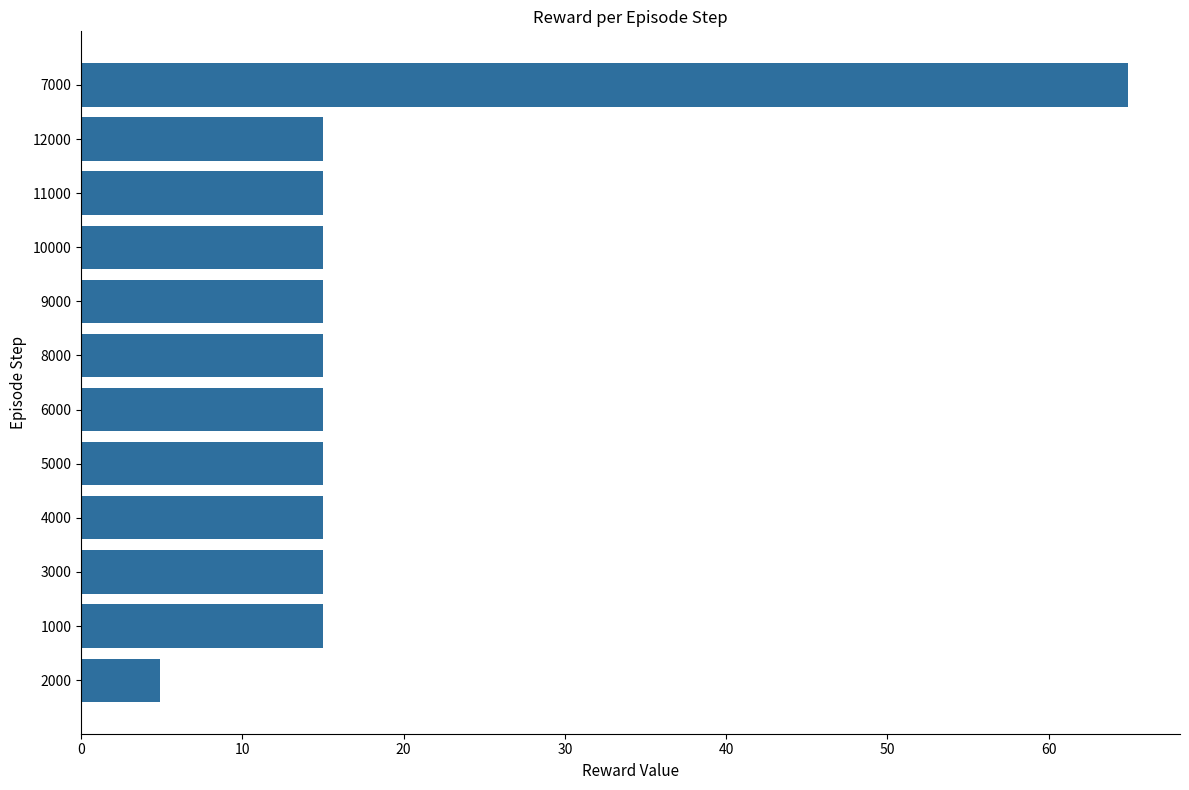

The chart shows a value of 6.0 at 9000. True or false?

False